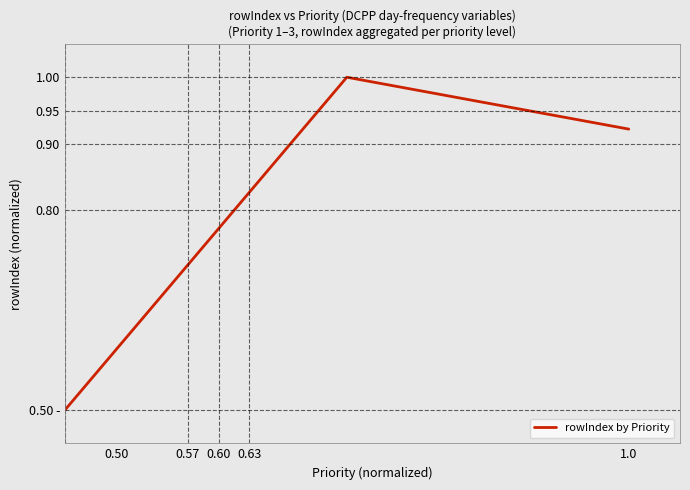

What is the value of the 3rd point from the left?

0.9